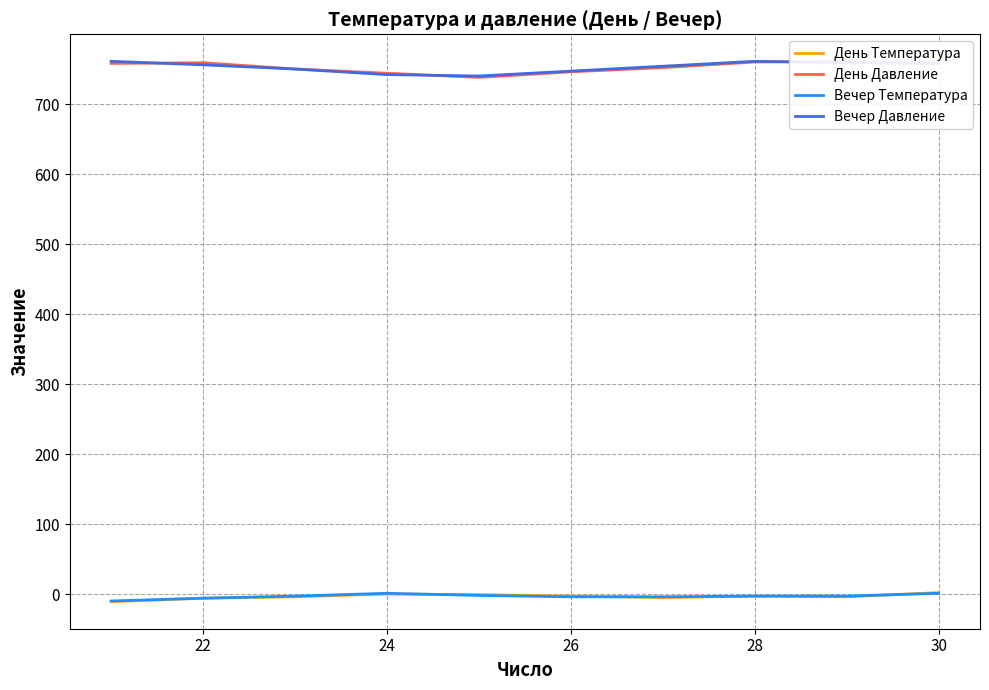

What is the sum of all День Температура values?

-35